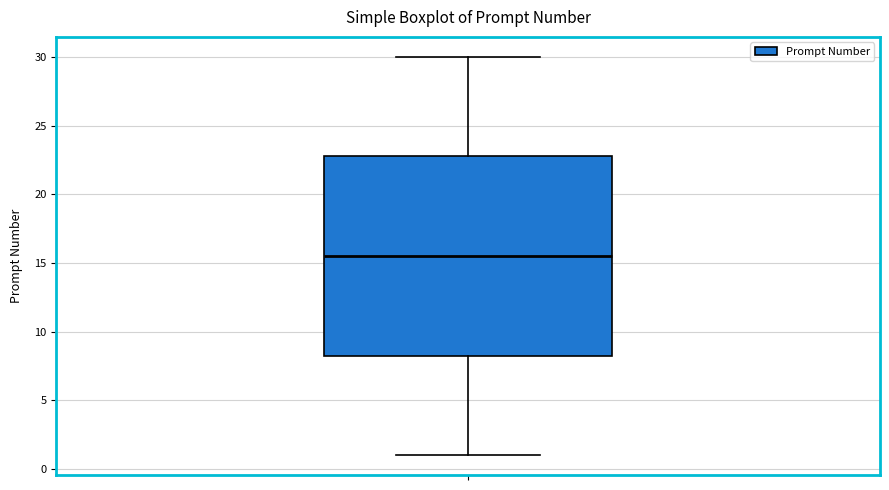

Where does the lower whisker of the box end on the y-axis? The values are not printed on the chart, so give them approximately, as read against the axis.

1.0